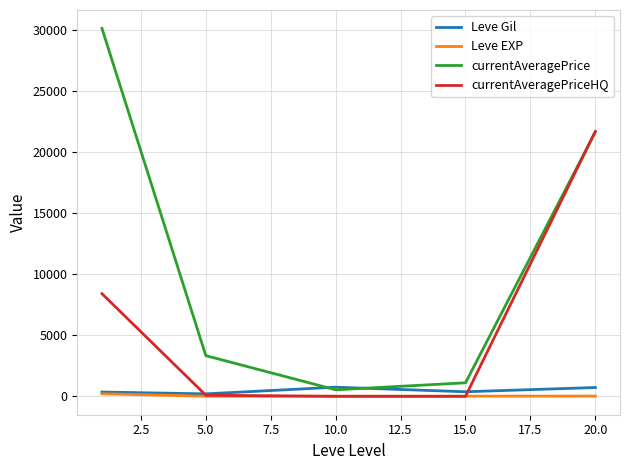

How many lines are shown in the chart?

4